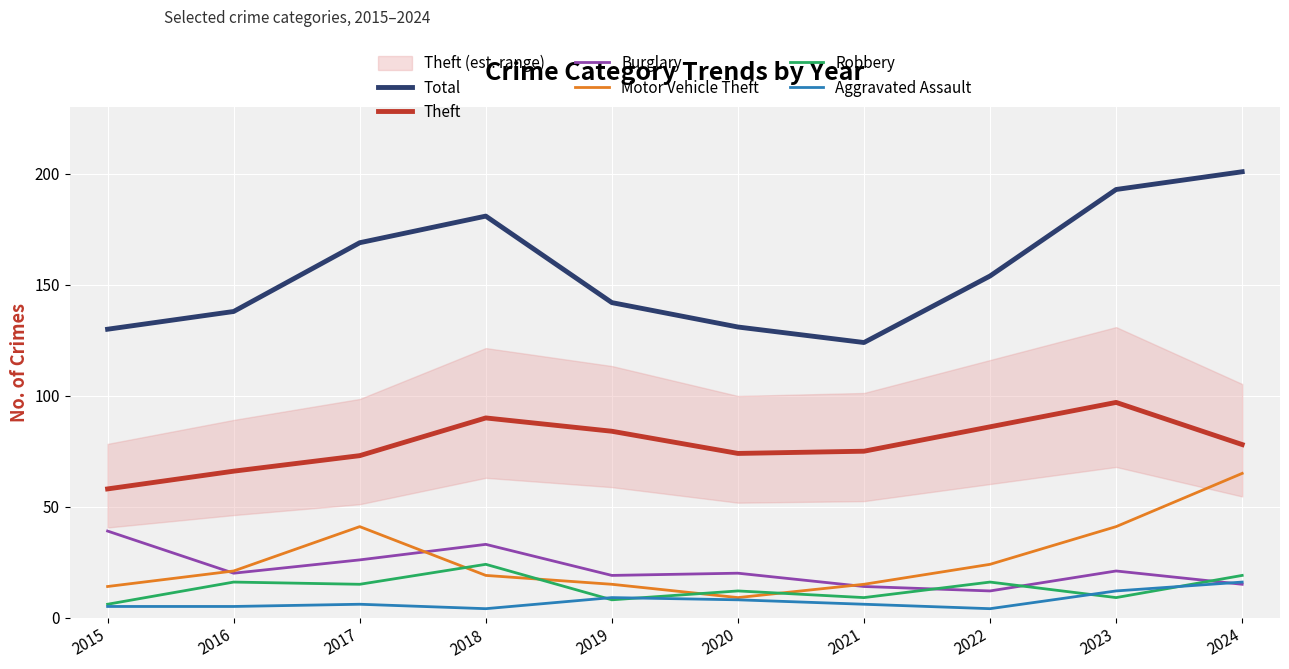

At which label is Burglary closest to 25?

2017